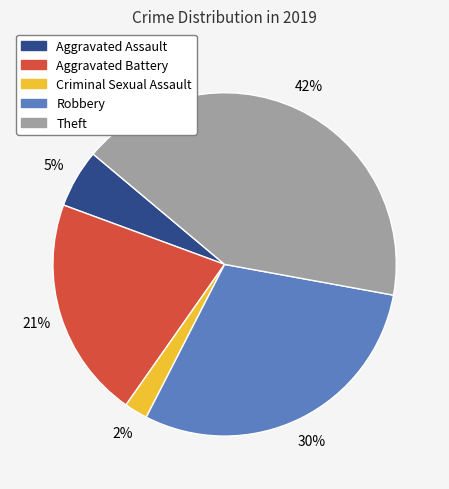

Rank the categories by value from lowest to highest.

Criminal Sexual Assault, Aggravated Assault, Aggravated Battery, Robbery, Theft